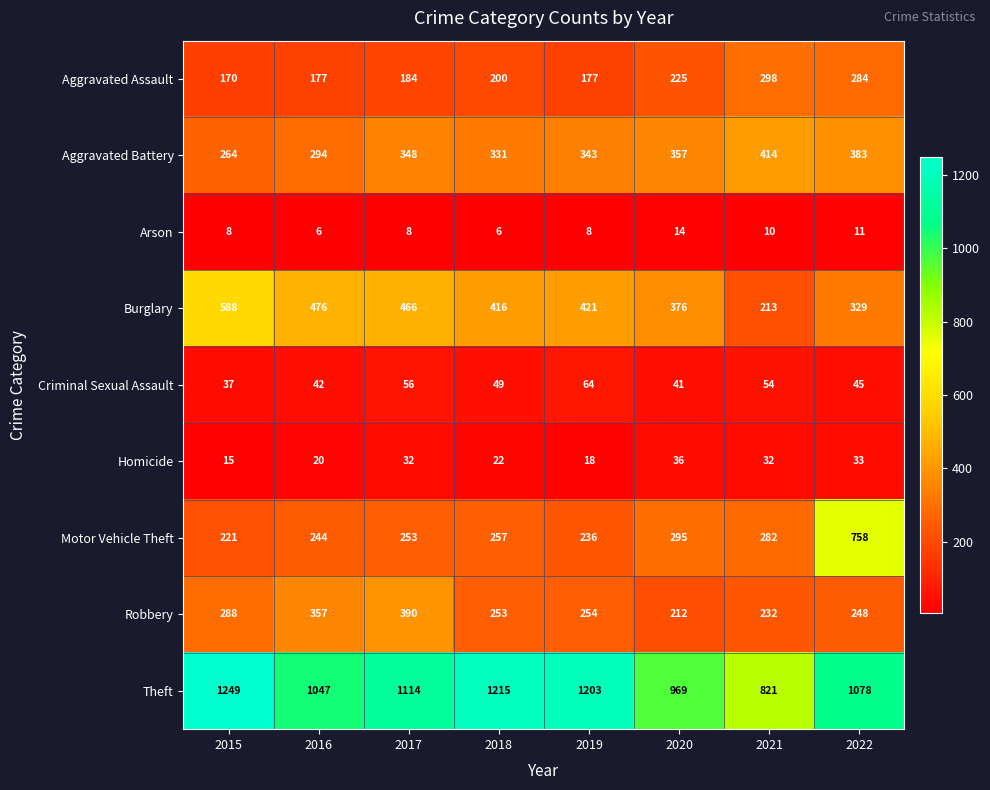

True or false: Arson has a value of 10 at 2021.

True